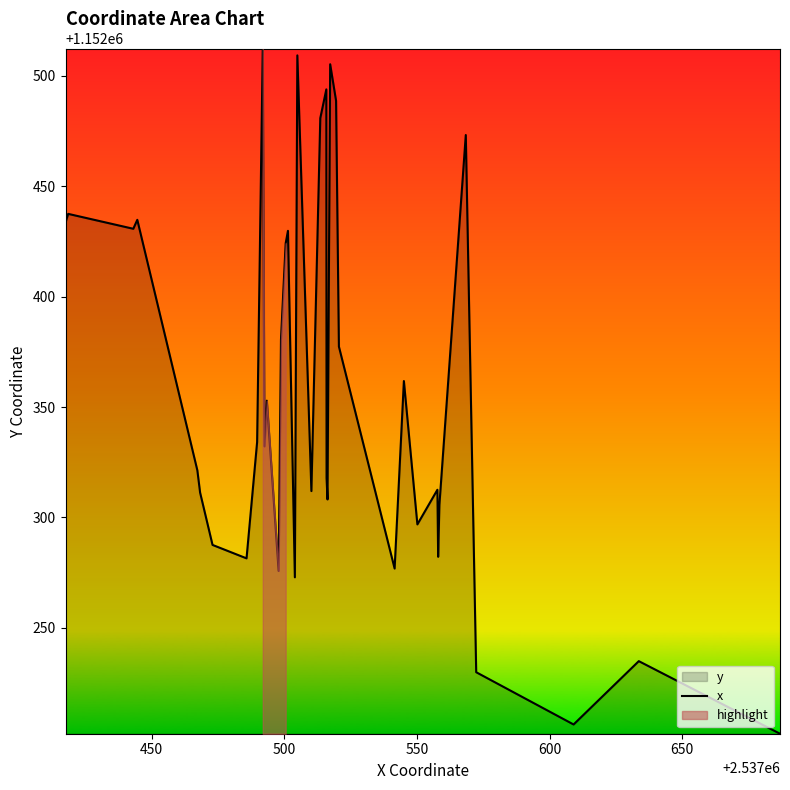

What is the sum of all values?

46093958.4